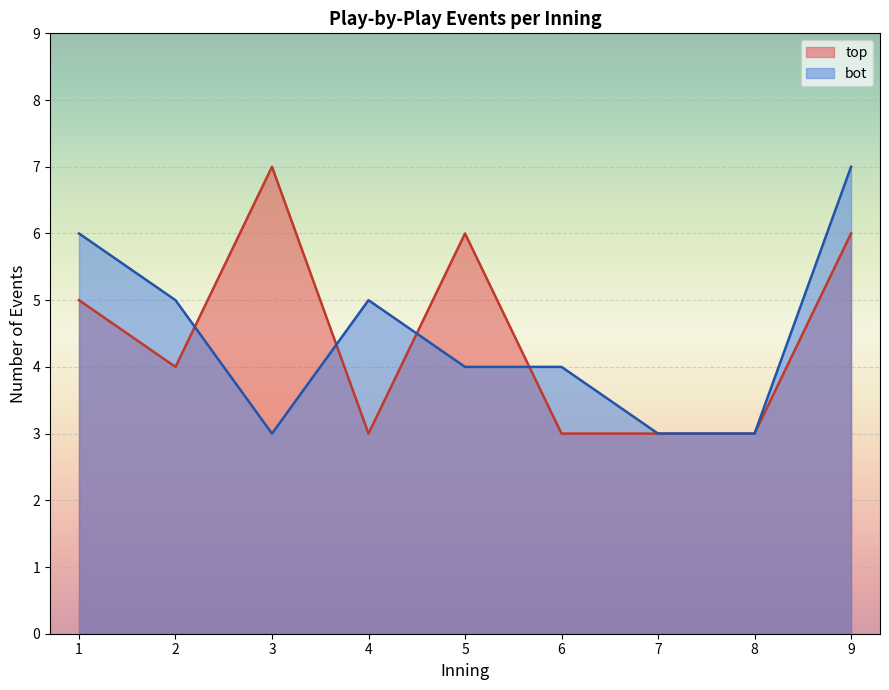

The value of top at 6 is 3. True or false?

True